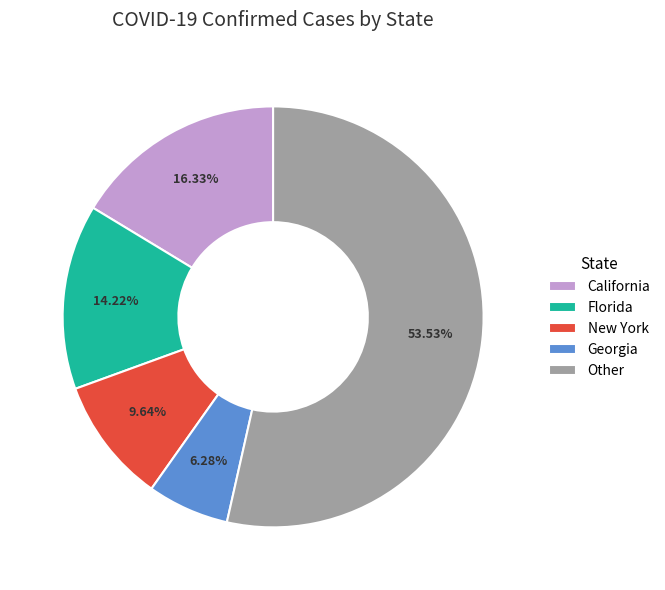

Which category has the smallest portion of the pie?

Georgia